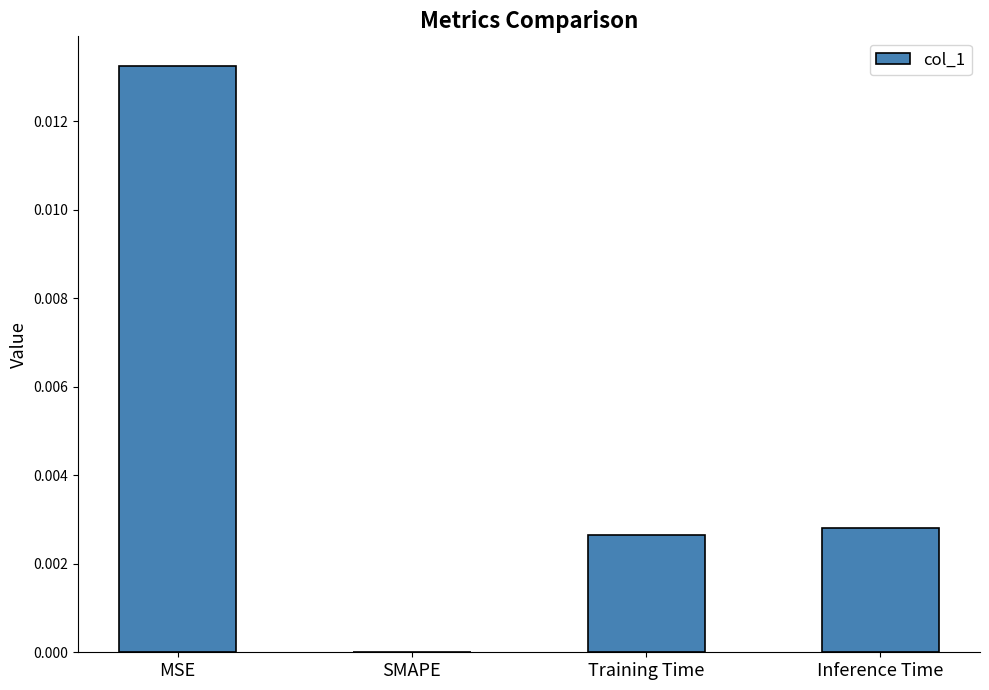

Count the number of categories in the chart.

4